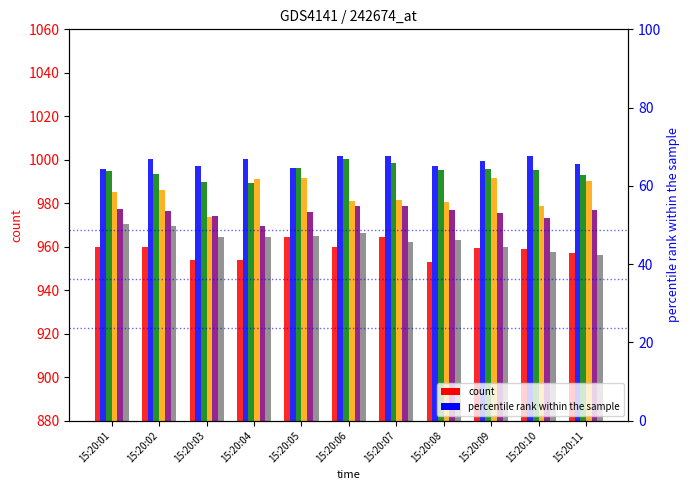

What is the spread (max minus min) of values at 15:20:07?

39.5